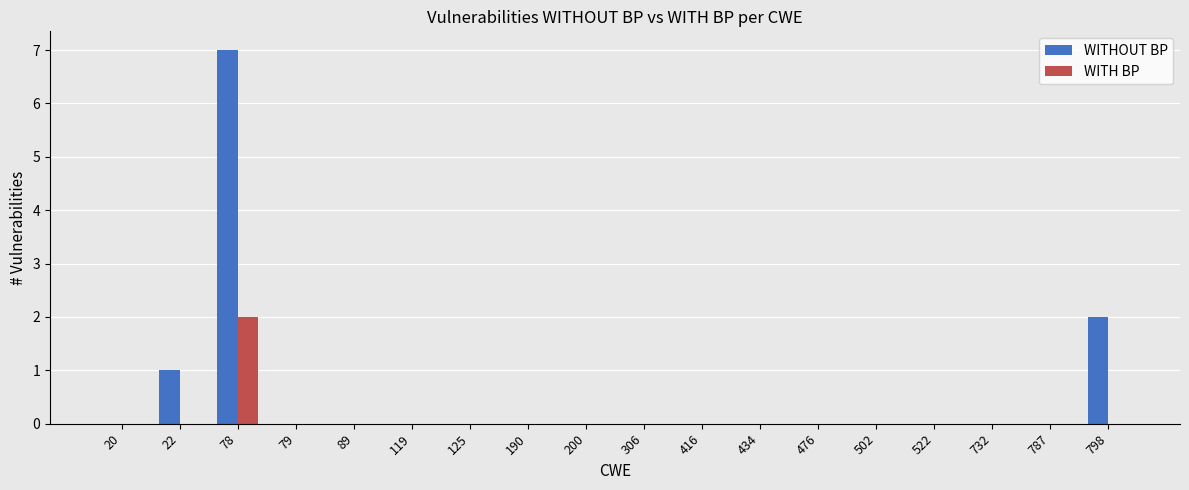

Which series has the largest total across all categories?

WITHOUT BP